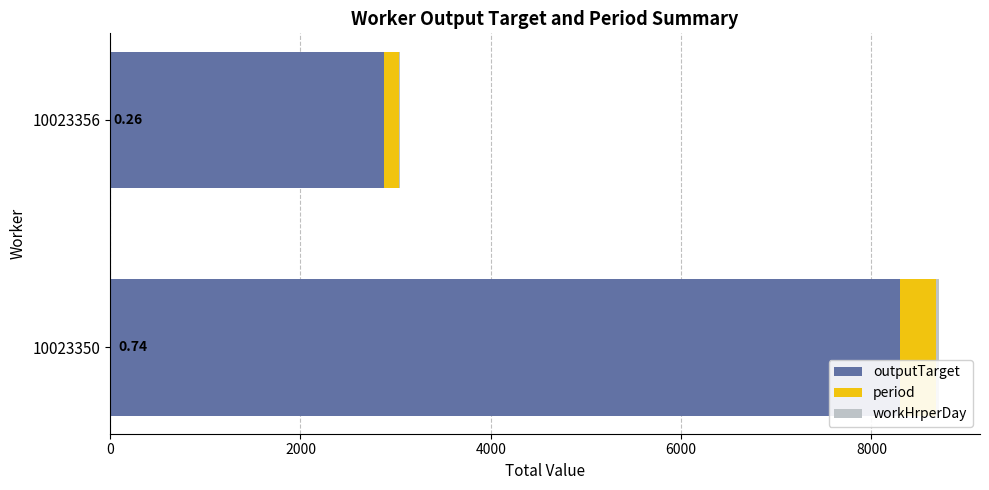

At which category is the sum across all series the highest?

10023350